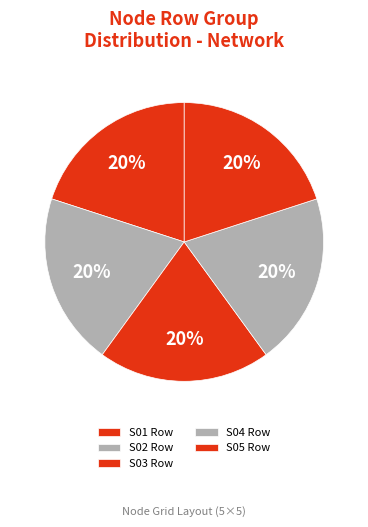

Which slice is the smallest?

S05 Row (Y=-200)